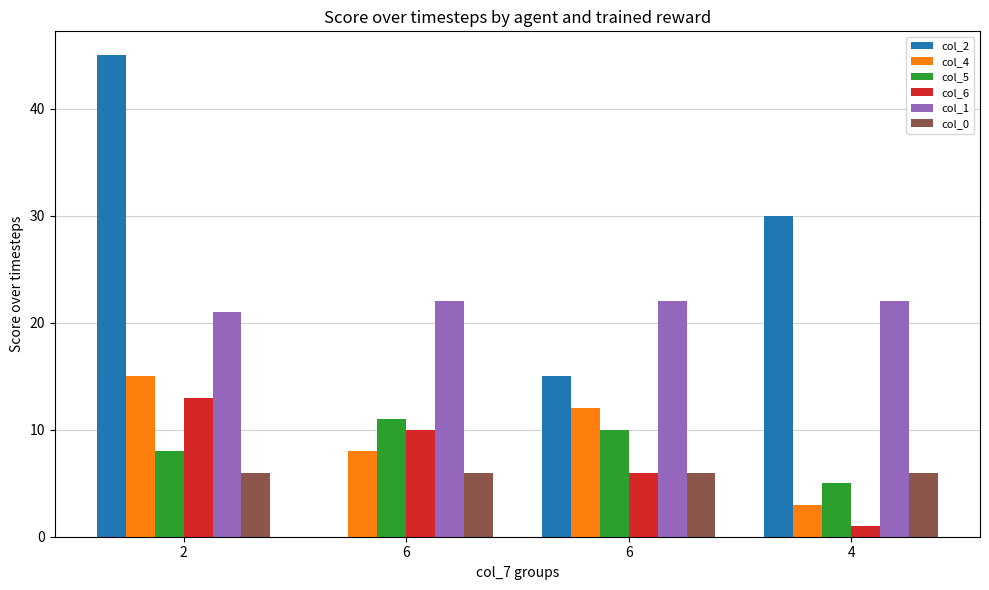

How many groups of bars are there?

4